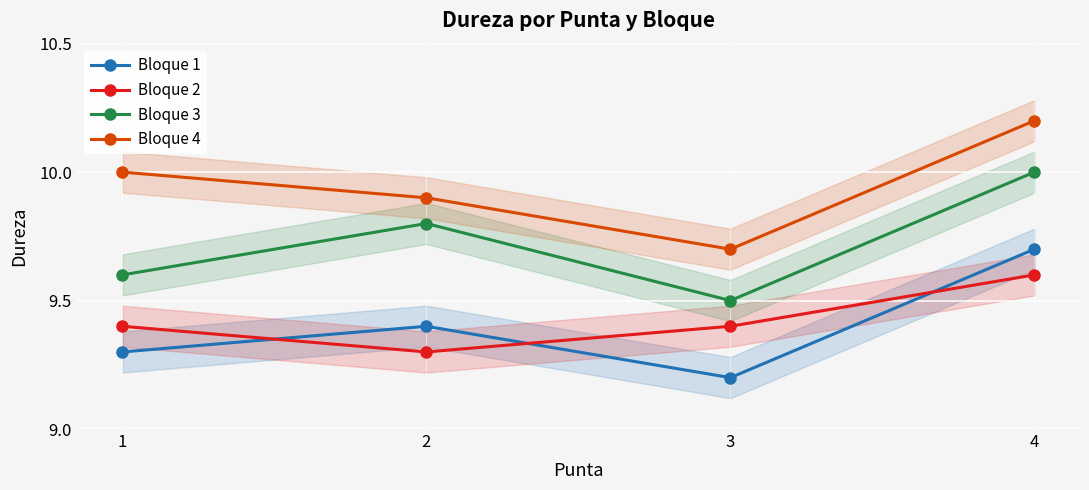

True or false: Bloque 3 has more than 2 interior local peaks.

False